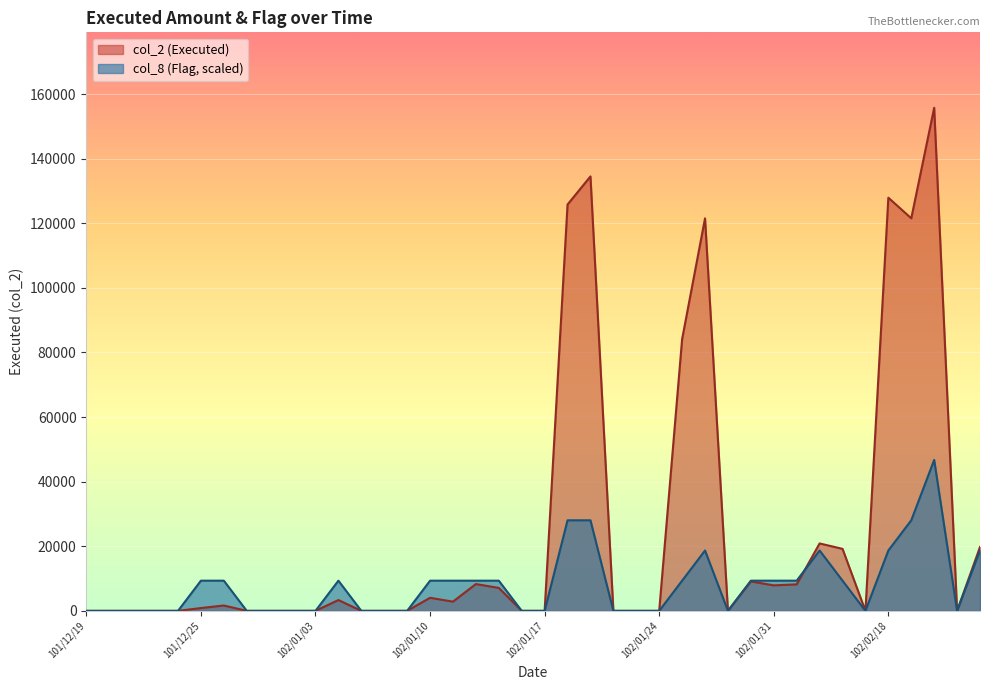

Reading left to right, list all the values displayed in this chart.

col_2 (Executed): 0.0	0.0	0.0	0.0	0.0	870.0	1660.0	0.0	0.0	0.0	0.0	3350.0	0.0	0.0	0.0	4050.0	2850.0	8300.0	7100.0	0.0	0.0	125800.0	134500.0	0.0	0.0	0.0	84150.0	121520.0	0.0	9100.0	7900.0	8200.0	20870.0	19200.0	0.0	127910.0	121530.0	155740.0	0.0	19770.0
col_8 (Flag): 0.0	0.0	0.0	0.0	0.0	9344.4	9344.4	0.0	0.0	0.0	0.0	9344.4	0.0	0.0	0.0	9344.4	9344.4	9344.4	9344.4	0.0	0.0	28033.2	28033.2	0.0	0.0	0.0	9344.4	18688.8	0.0	9344.4	9344.4	9344.4	18688.8	9344.4	0.0	18688.8	28033.2	46722.0	0.0	18688.8